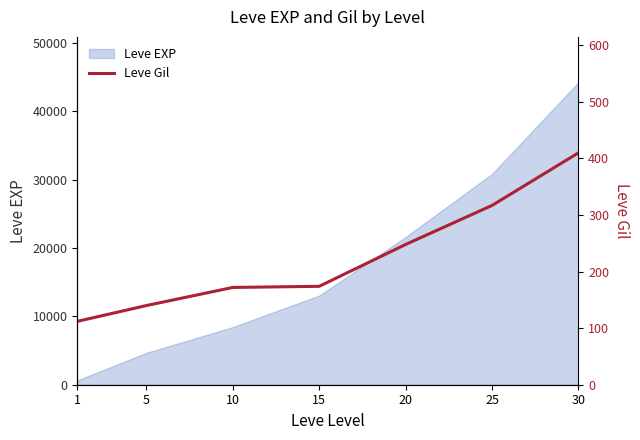

At which label is the value closest to 261?

20